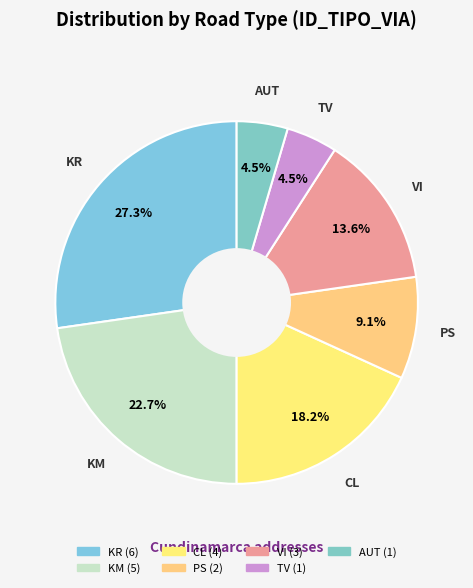

How many segments does this pie chart have?

7